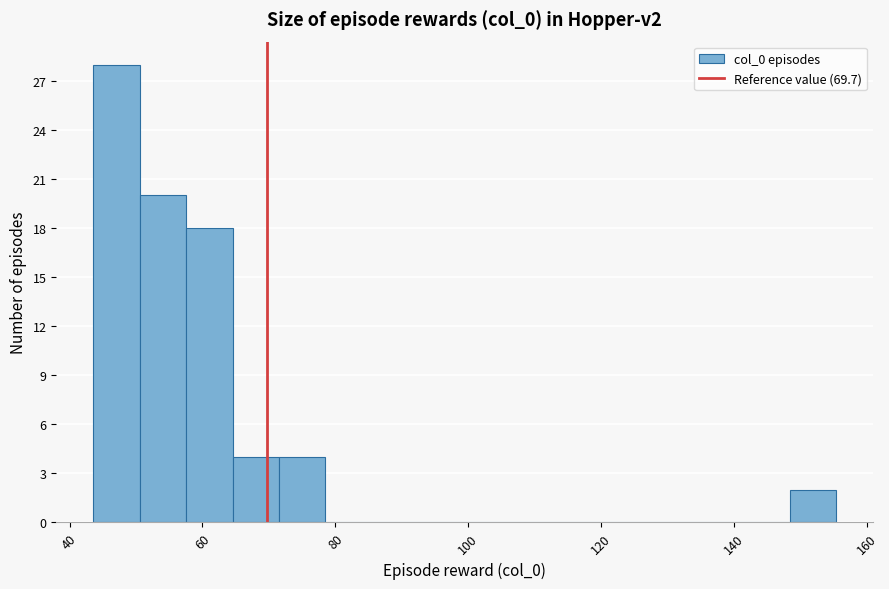

Read against the x-axis, roughly where is the centre of the tallest bar?

48